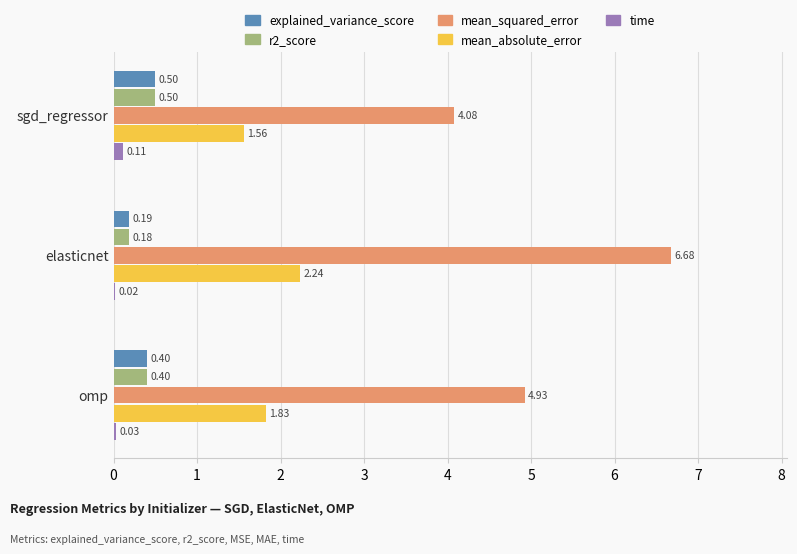

Which series has the largest total across all categories?

mean_squared_error